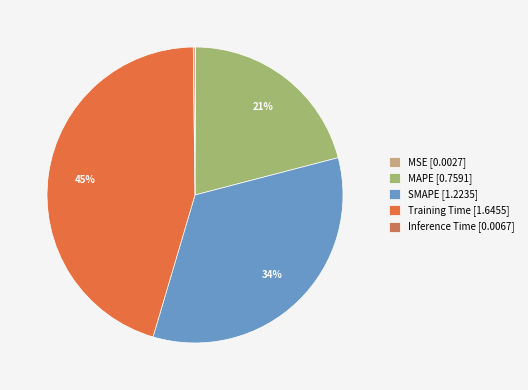

To the nearest percent, what is the difference between the largest and smallest slice percentages?

45%